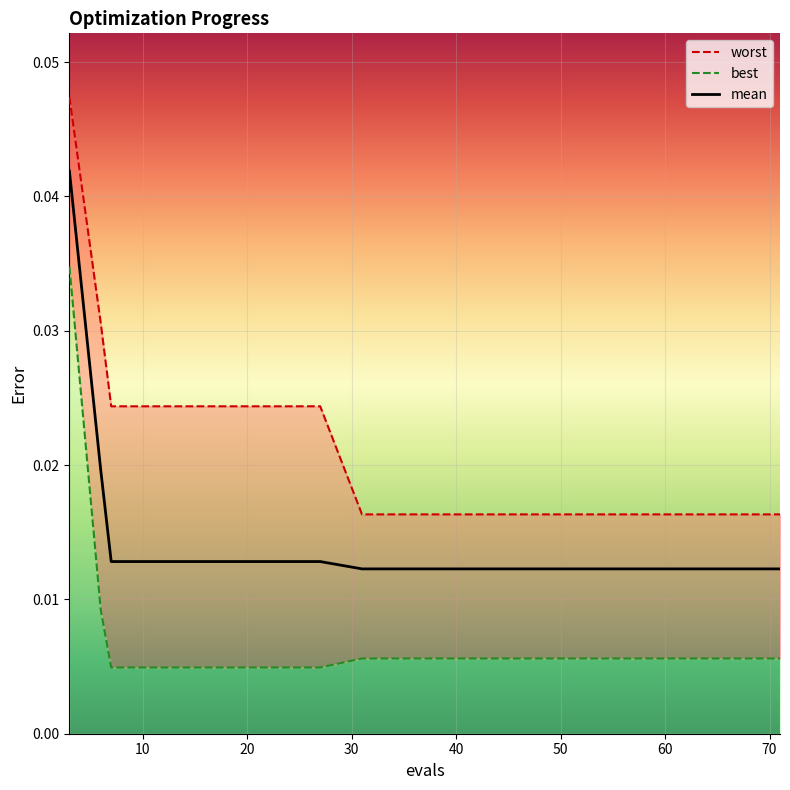

Which label corresponds to the largest value in the chart?

3